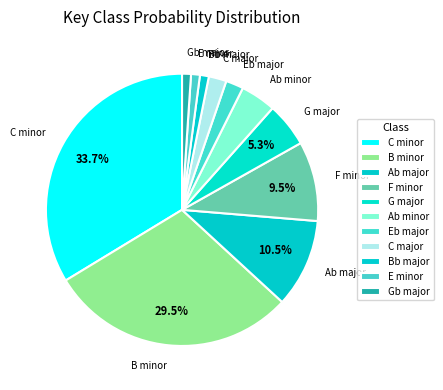

True or false: F minor accounts for 23% of the total.

False